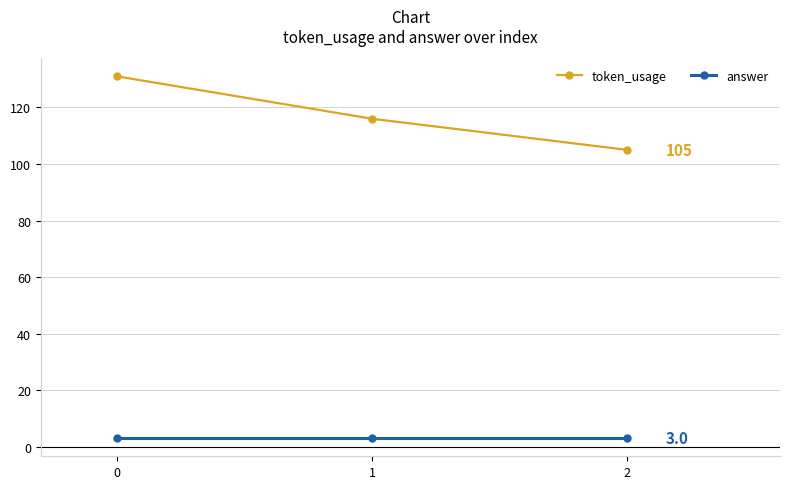

Rank the series at 2 from highest to lowest value.

token_usage, answer